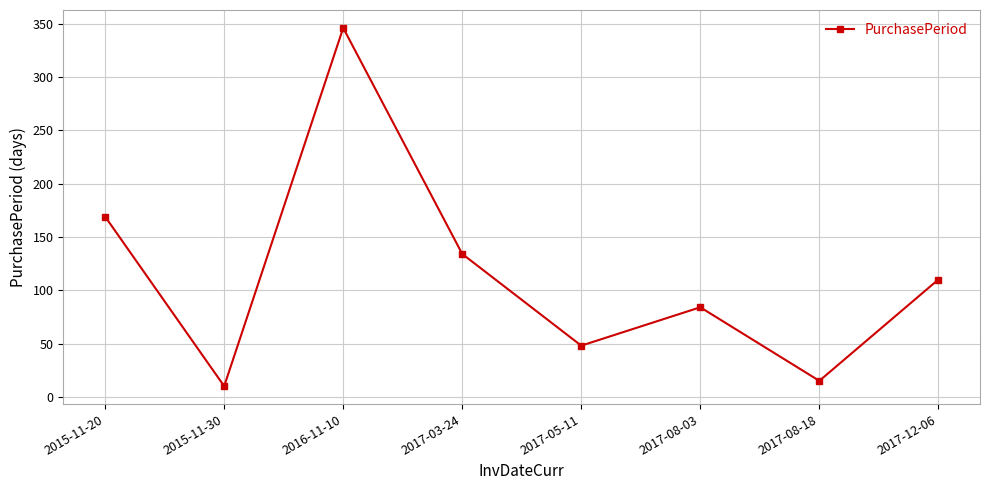

What position from the right is 2017-08-18?

2